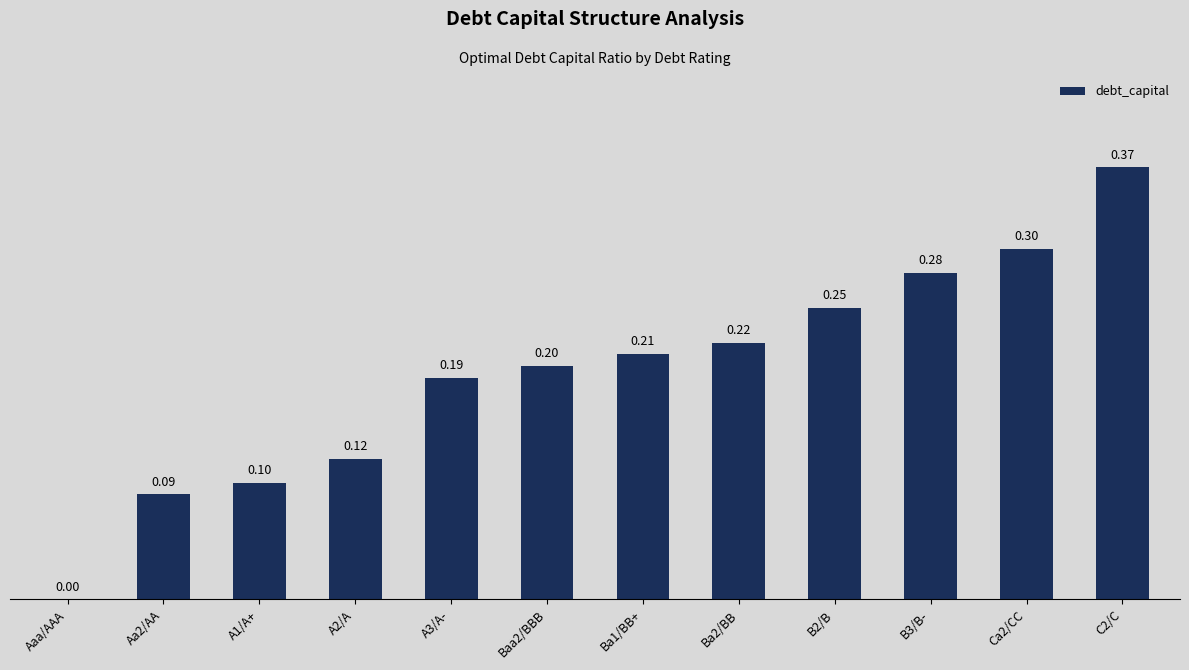

How many values are between 0 and 1?

12